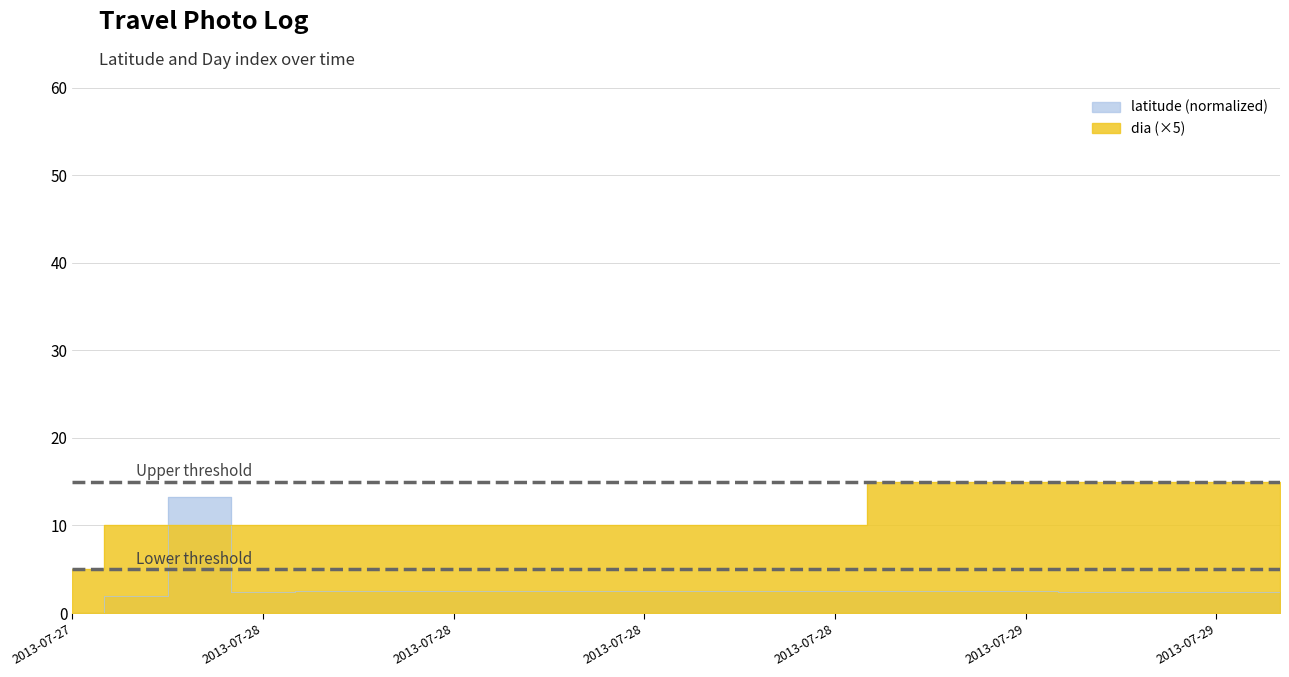

How many intersections are there between latitude and dia?

2